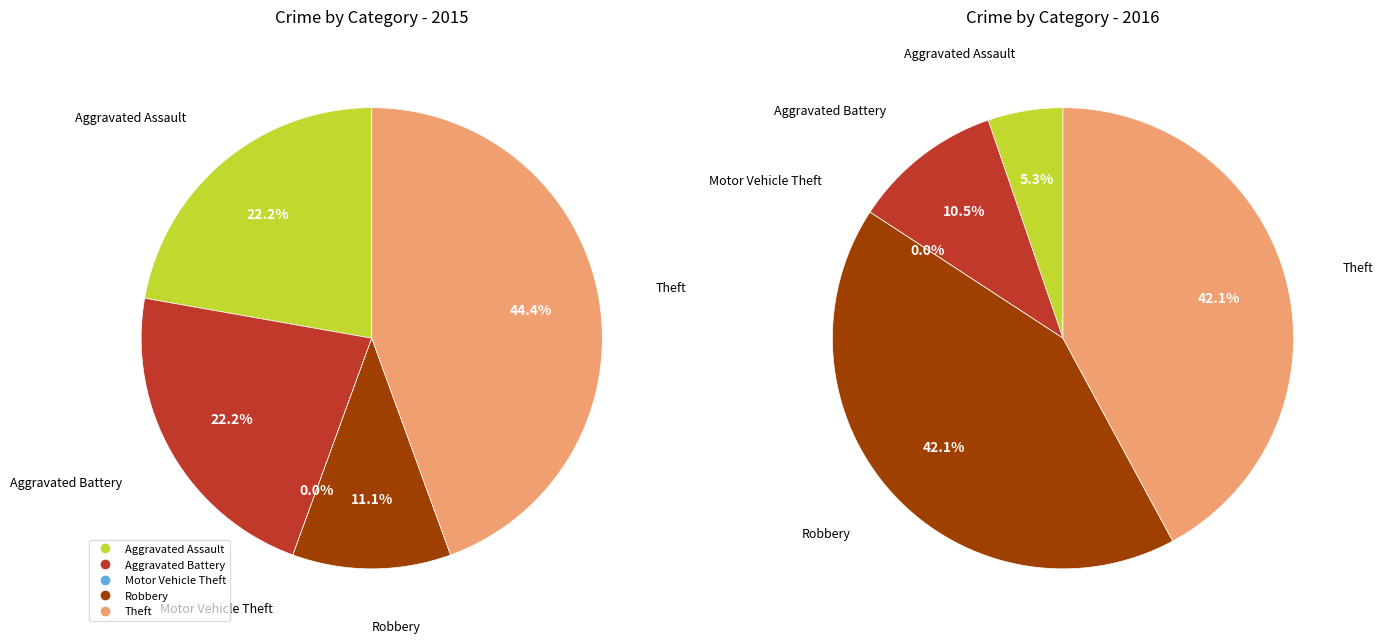

The values_2015 slice represents 22% of the pie. True or false?

True